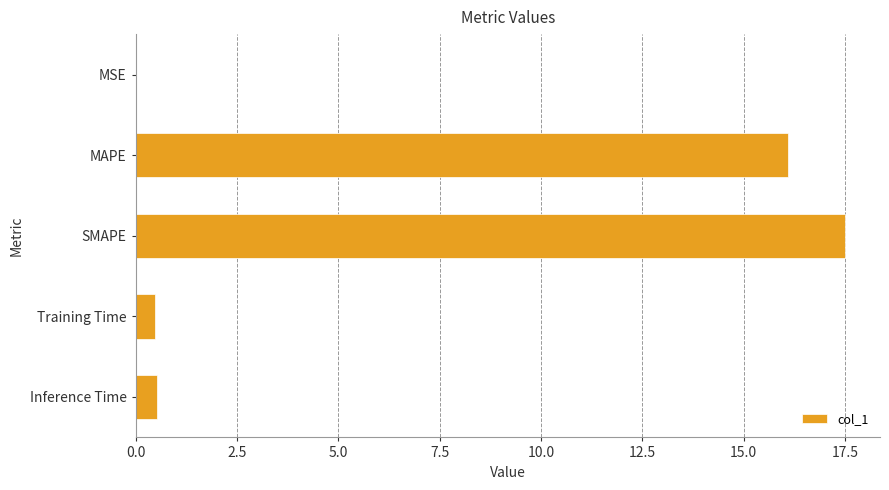

What is the maximum value shown in the chart?

17.5